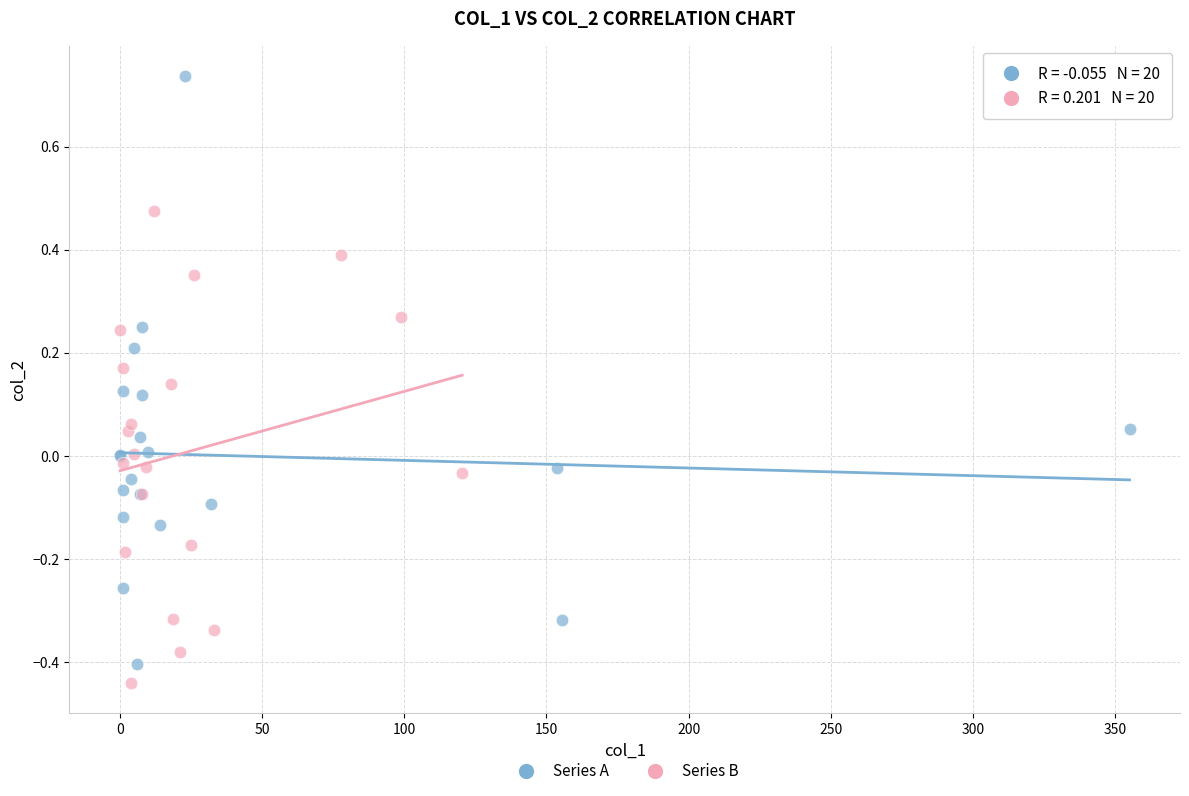

Which series has the widest spread of Y values?

Series A